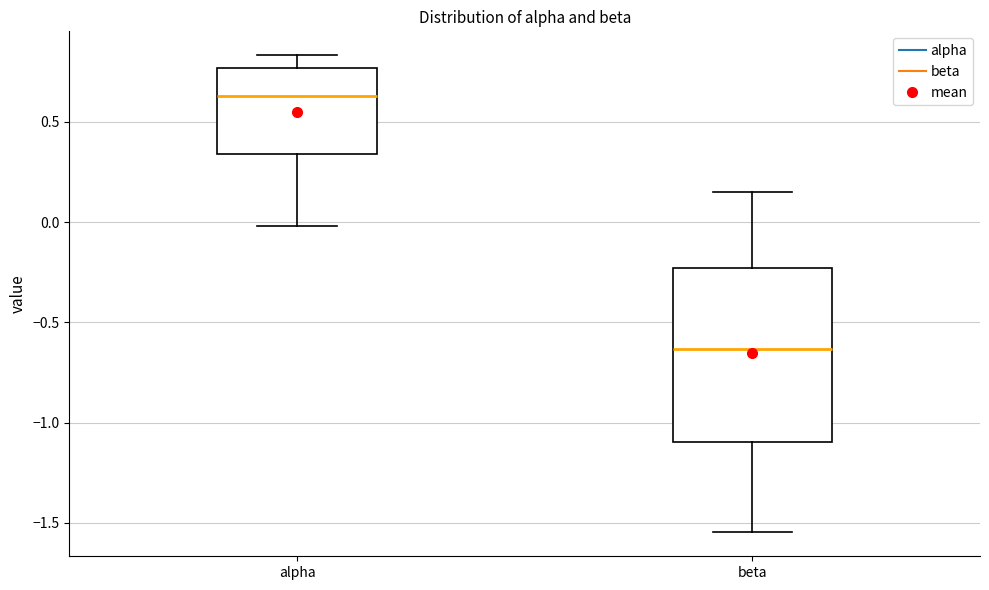

Where does the upper whisker of the box for beta end on the y-axis? The values are not printed on the chart, so give them approximately, as read against the axis.

0.15